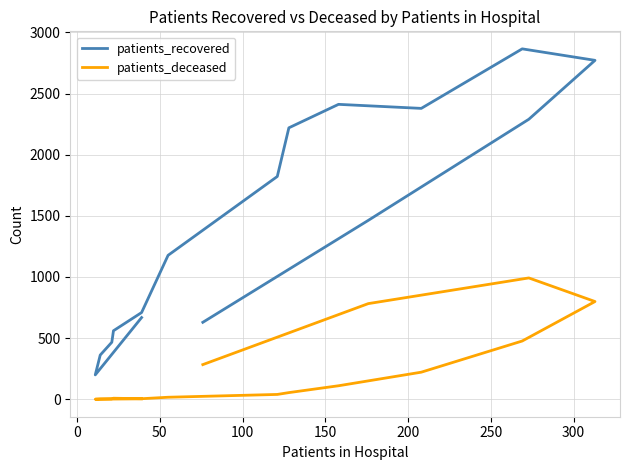

Rank the series by their maximum value, from highest to lowest.

patients_recovered, patients_deceased